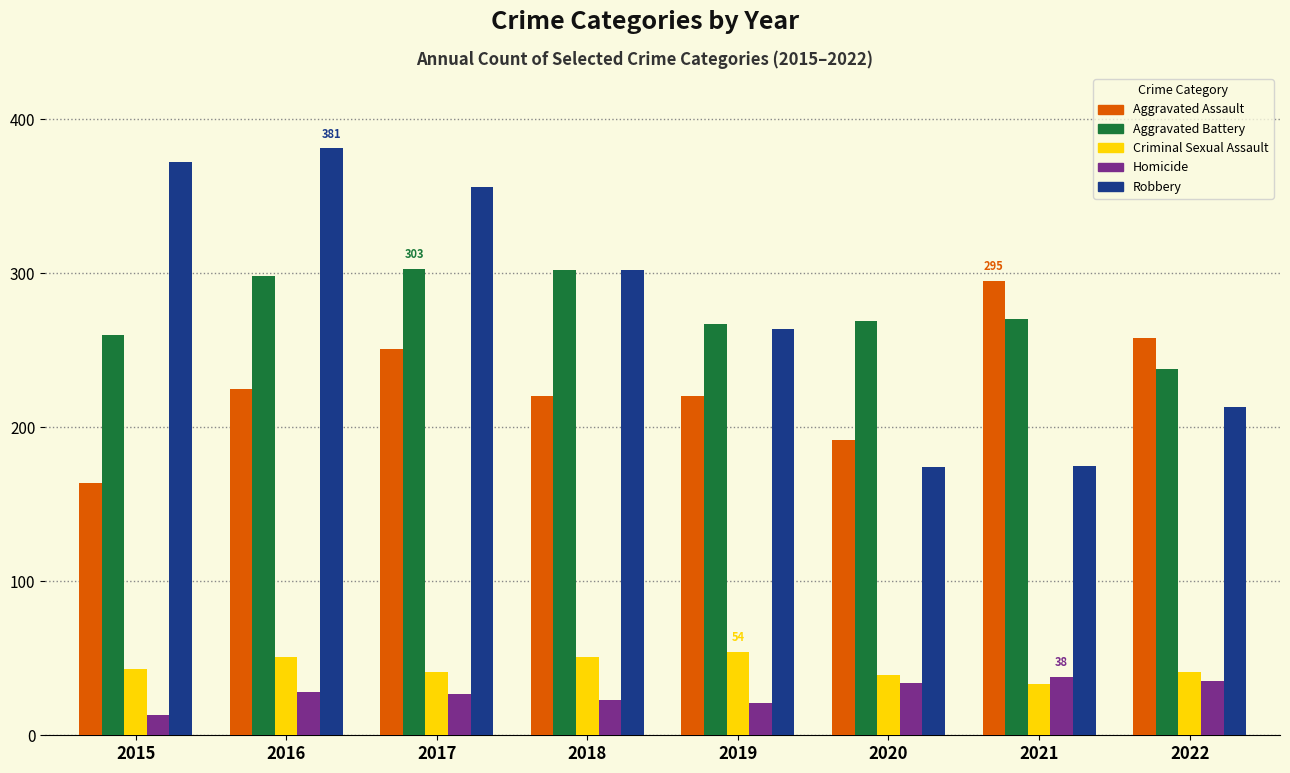

What is the difference between the maximum and minimum values in the Robbery series?

207